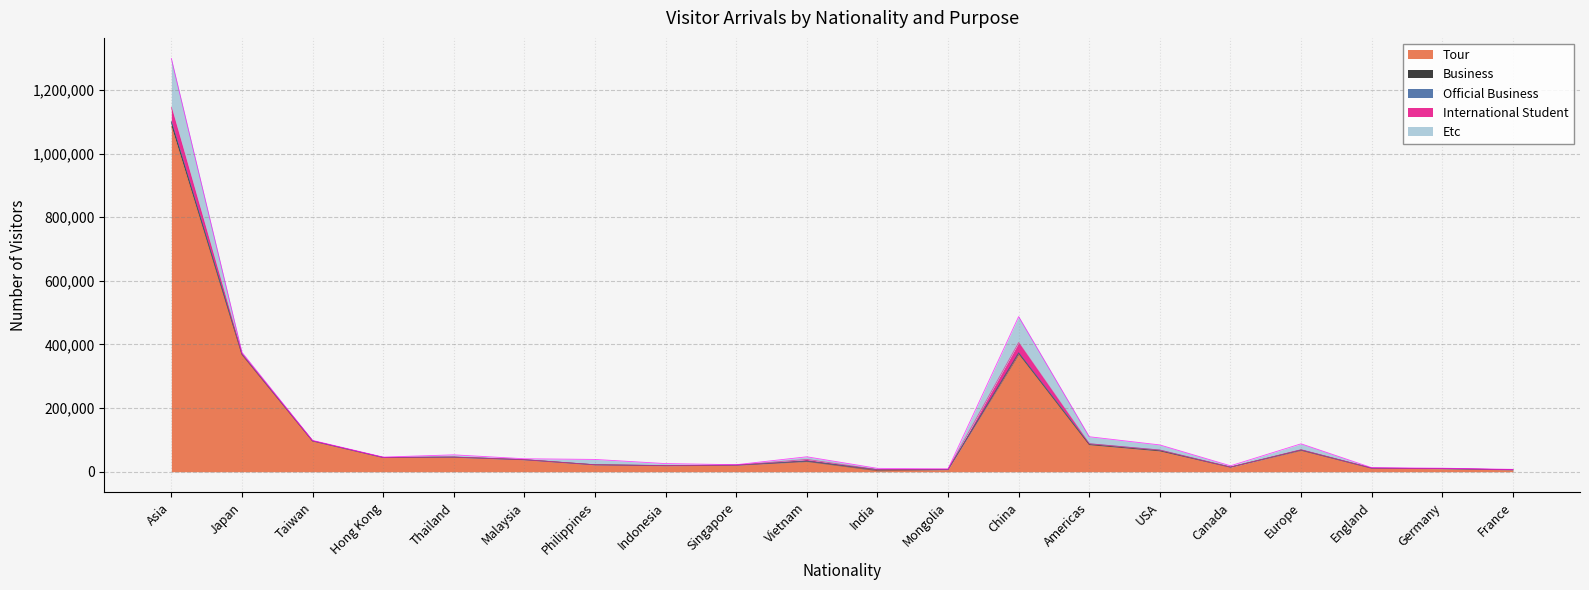

Reading left to right, list all the values displayed in this chart.

Tour: Asia=1085086	Japan=367157	Taiwan=96643	Hong Kong=44679	Thailand=45605	Malaysia=37653	Philippines=21542	Indonesia=18857	Singapore=20524	Vietnam=32117	India=3051	Mongolia=6691	China=369165	Americas=84973	USA=65448	Canada=14313	Europe=66992	England=11064	Germany=9496	France=5824
Business: Asia=13450	Japan=2108	Taiwan=64	Hong Kong=61	Thailand=66	Malaysia=107	Philippines=166	Indonesia=242	Singapore=161	Vietnam=1047	India=3283	Mongolia=119	China=3933	Americas=490	USA=400	Canada=42	Europe=1200	England=126	Germany=219	France=274
Official Business: Asia=2479	Japan=126	Taiwan=12	Hong Kong=5	Thailand=397	Malaysia=7	Philippines=119	Indonesia=135	Singapore=7	Vietnam=186	India=52	Mongolia=383	China=414	Americas=2302	USA=2221	Canada=38	Europe=228	England=13	Germany=29	France=60
International Student: Asia=44244	Japan=1231	Taiwan=460	Hong Kong=265	Thailand=136	Malaysia=286	Philippines=108	Indonesia=277	Singapore=49	Vietnam=5394	India=197	Mongolia=967	China=32532	Americas=345	USA=190	Canada=37	Europe=930	England=50	Germany=106	France=245
Etc: Asia=153381	Japan=4497	Taiwan=1331	Hong Kong=1058	Thailand=6896	Malaysia=2736	Philippines=16766	Indonesia=6115	Singapore=1364	Vietnam=8247	India=4063	Mongolia=564	China=81579	Americas=21917	USA=16016	Canada=4240	Europe=18455	England=1560	Germany=1292	France=1066